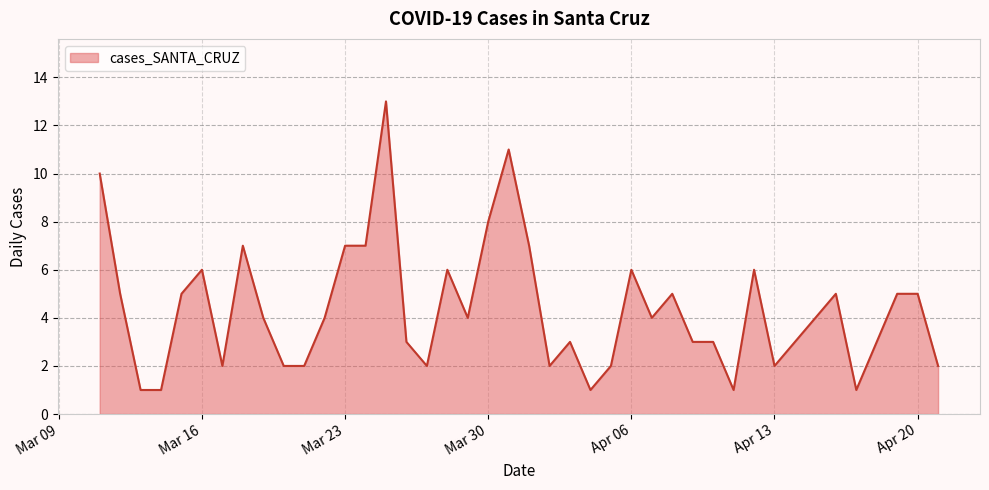

What is the difference between the maximum and minimum values?

12